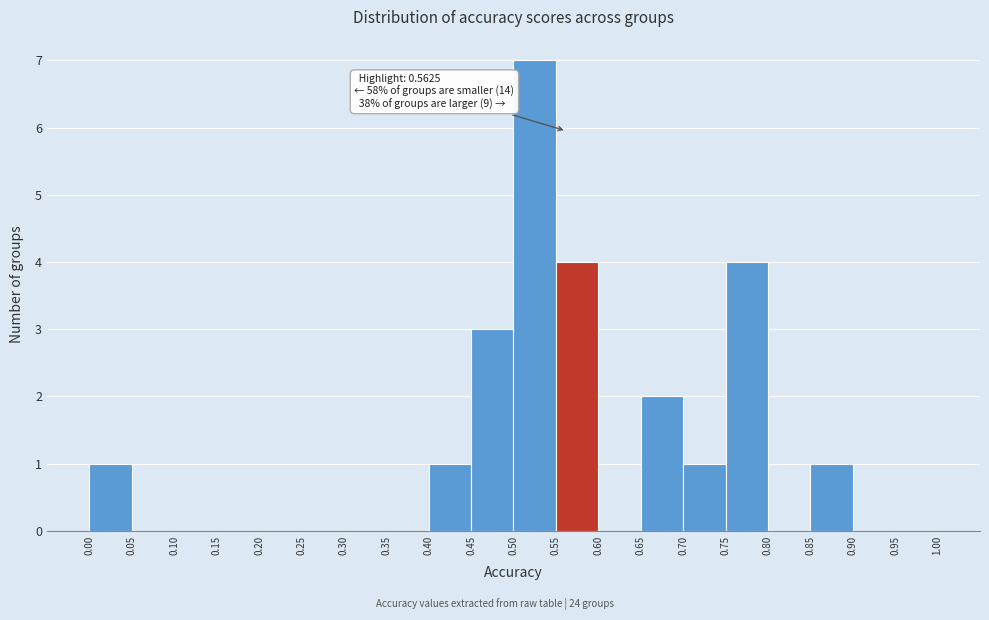

Over which range of the x-axis is the bar tallest?

0.50 to 0.55